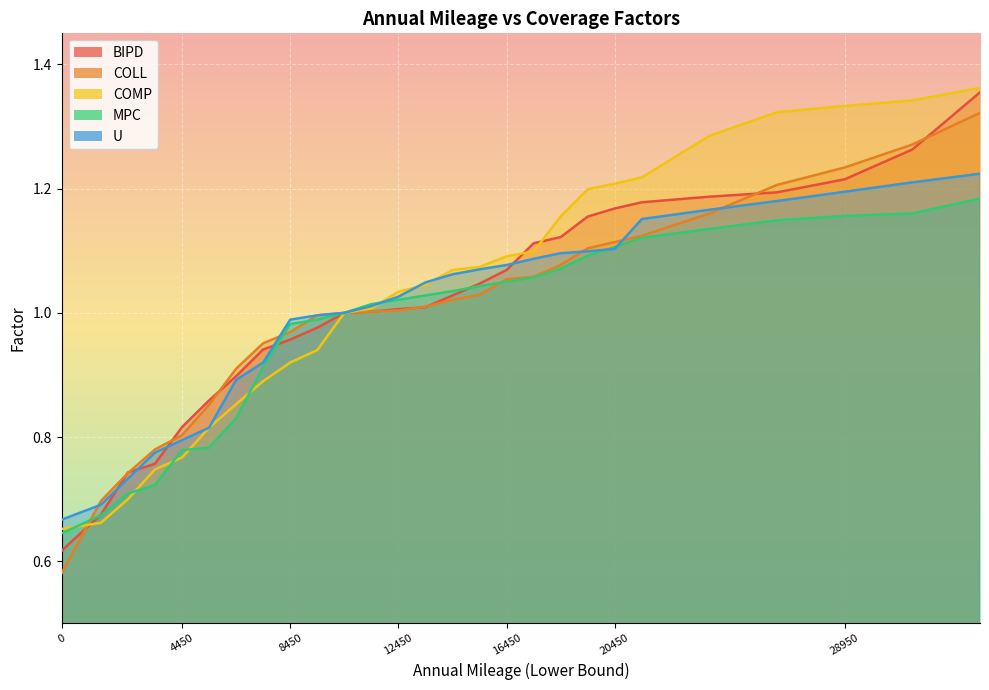

Reading left to right, extract all data points from this chart.

BIPD: 0=0.6	1450=0.7	2450=0.7	3450=0.8	4450=0.8	5450=0.9	6450=0.9	7450=0.9	8450=1.0	9450=1.0	10450=1.0	11450=1.0	12450=1.0	13450=1.0	14450=1.0	15450=1.0	16450=1.1	17450=1.1	18450=1.1	19450=1.2	20450=1.2	21450=1.2	23950=1.2	26450=1.2	28950=1.2	31450=1.3	33950=1.4
COLL: 0=0.6	1450=0.7	2450=0.7	3450=0.8	4450=0.8	5450=0.9	6450=0.9	7450=1.0	8450=1.0	9450=1.0	10450=1.0	11450=1.0	12450=1.0	13450=1.0	14450=1.0	15450=1.0	16450=1.1	17450=1.1	18450=1.1	19450=1.1	20450=1.1	21450=1.1	23950=1.2	26450=1.2	28950=1.2	31450=1.3	33950=1.3
COMP: 0=0.7	1450=0.7	2450=0.7	3450=0.7	4450=0.8	5450=0.8	6450=0.9	7450=0.9	8450=0.9	9450=0.9	10450=1.0	11450=1.0	12450=1.0	13450=1.0	14450=1.1	15450=1.1	16450=1.1	17450=1.1	18450=1.2	19450=1.2	20450=1.2	21450=1.2	23950=1.3	26450=1.3	28950=1.3	31450=1.3	33950=1.4
MPC: 0=0.6	1450=0.7	2450=0.7	3450=0.7	4450=0.8	5450=0.8	6450=0.8	7450=0.9	8450=1.0	9450=1.0	10450=1.0	11450=1.0	12450=1.0	13450=1.0	14450=1.0	15450=1.0	16450=1.1	17450=1.1	18450=1.1	19450=1.1	20450=1.1	21450=1.1	23950=1.1	26450=1.1	28950=1.2	31450=1.2	33950=1.2
U: 0=0.7	1450=0.7	2450=0.7	3450=0.8	4450=0.8	5450=0.8	6450=0.9	7450=0.9	8450=1.0	9450=1.0	10450=1.0	11450=1.0	12450=1.0	13450=1.0	14450=1.1	15450=1.1	16450=1.1	17450=1.1	18450=1.1	19450=1.1	20450=1.1	21450=1.2	23950=1.2	26450=1.2	28950=1.2	31450=1.2	33950=1.2